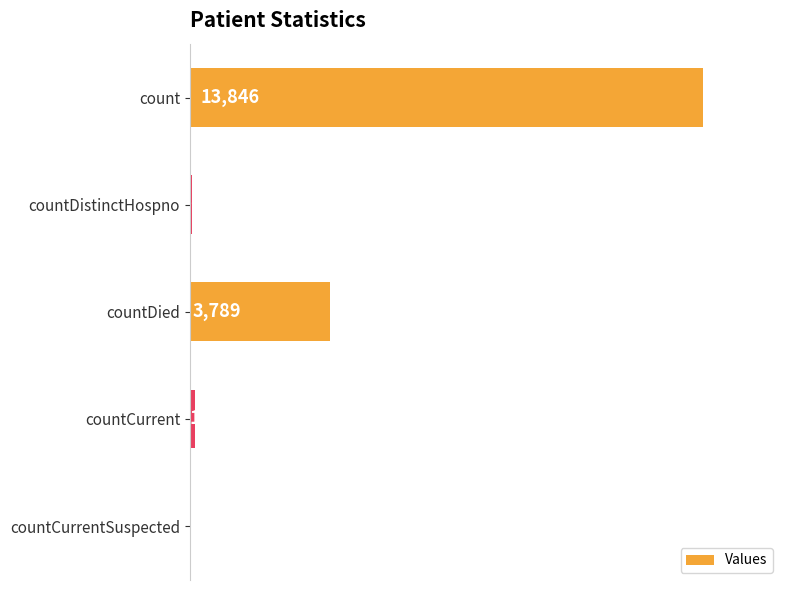

What is the average value?

3569